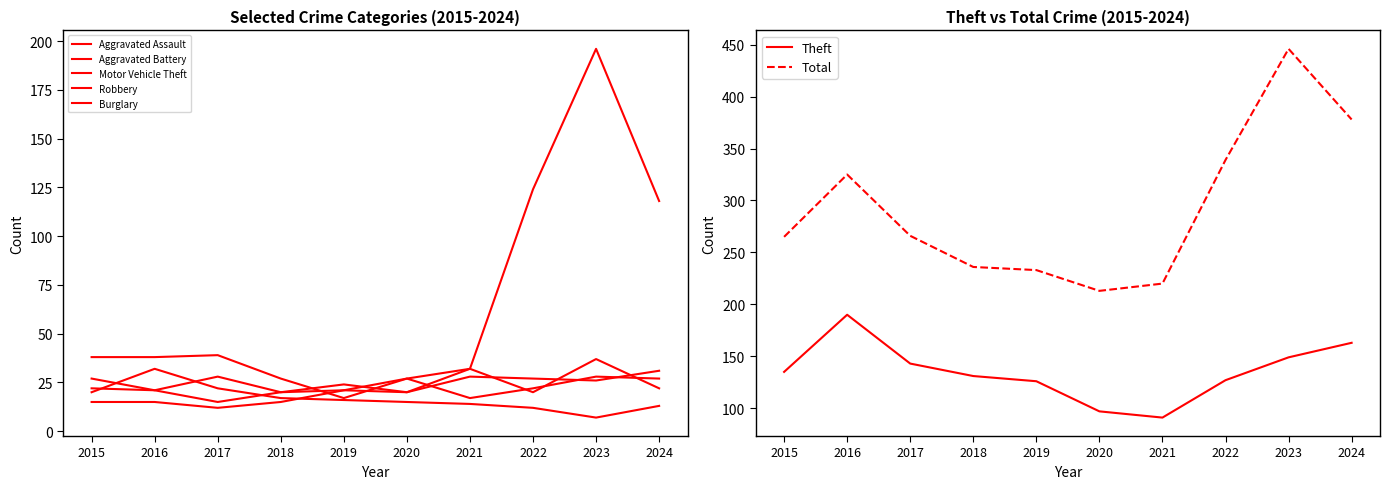

Which series changed the most between 2022 and 2024?

Theft